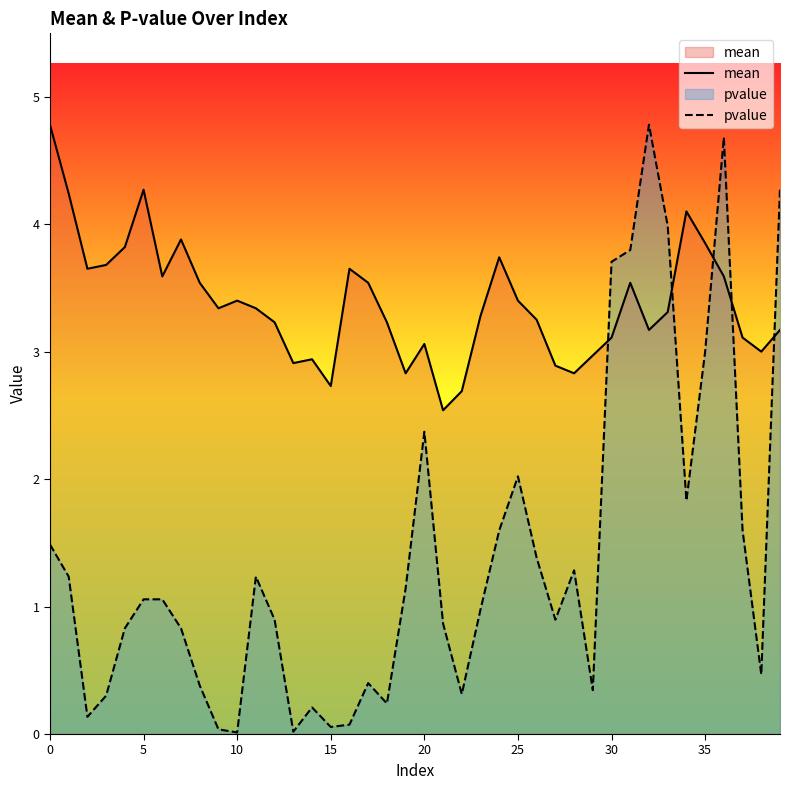

Reading left to right, transcribe all the data shown in this chart.

mean: 4.8	4.2	3.6	3.7	3.8	4.3	3.6	3.9	3.5	3.3	3.4	3.3	3.2	2.9	2.9	2.7	3.6	3.5	3.2	2.8	3.1	2.5	2.7	3.3	3.7	3.4	3.2	2.9	2.8	3.0	3.1	3.5	3.2	3.3	4.1	3.9	3.6	3.1	3.0	3.2
pvalue: 1.5	1.2	0.1	0.3	0.8	1.1	1.1	0.8	0.4	0.0	0.0	1.2	0.9	0.0	0.2	0.1	0.1	0.4	0.2	1.1	2.4	0.9	0.3	1.0	1.6	2.0	1.4	0.9	1.3	0.3	3.7	3.8	4.8	4.0	1.8	3.0	4.7	1.6	0.5	4.3